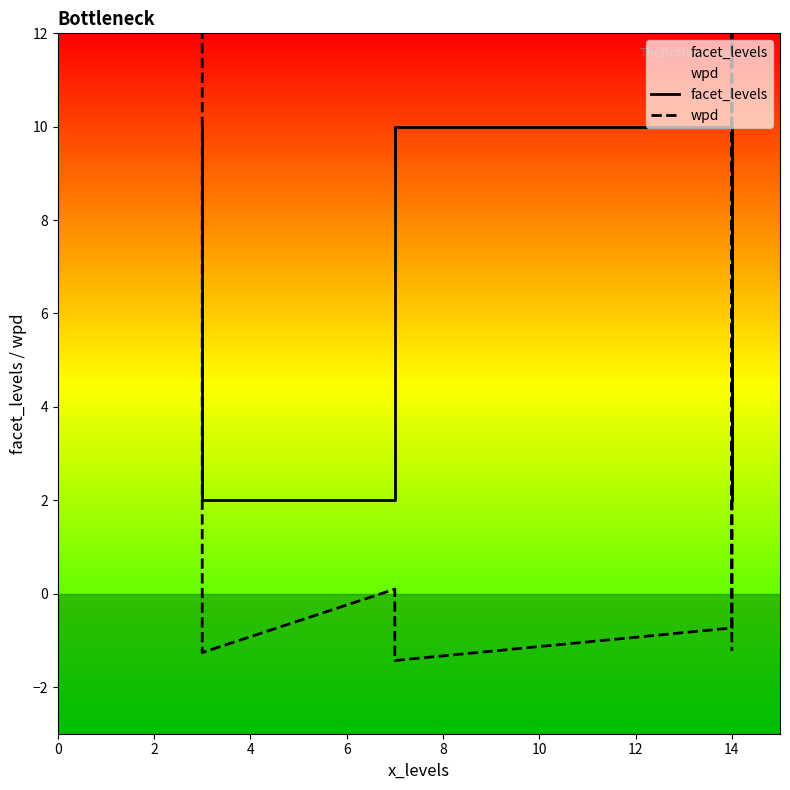

What is the sum of the facet_levels values at 12 and 10?

20.0